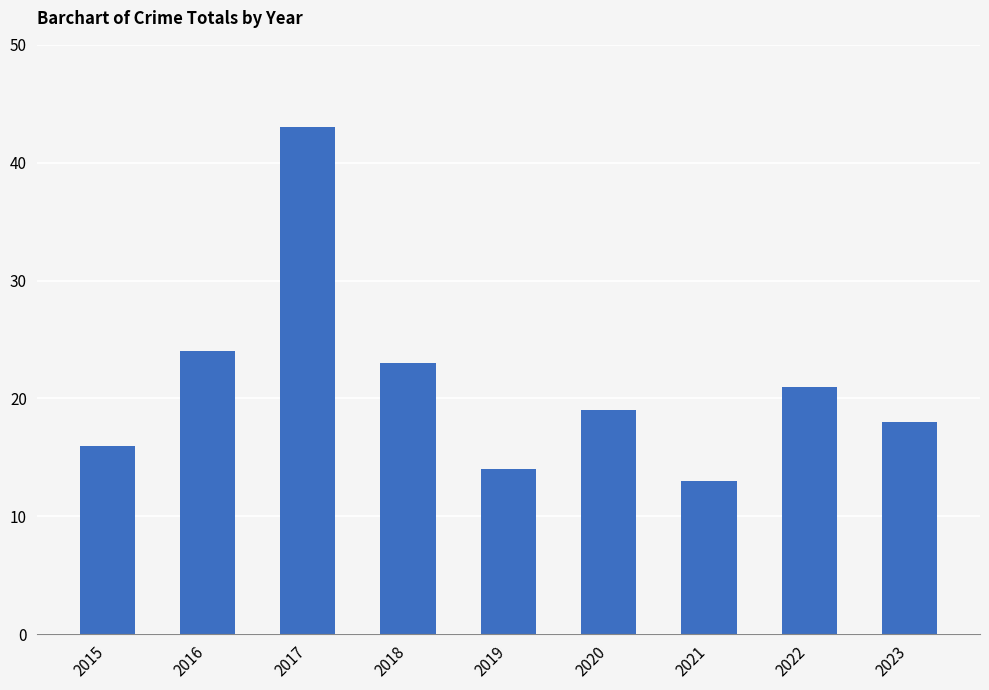

Reading left to right, list all the values displayed in this chart.

16	24	43	23	14	19	13	21	18